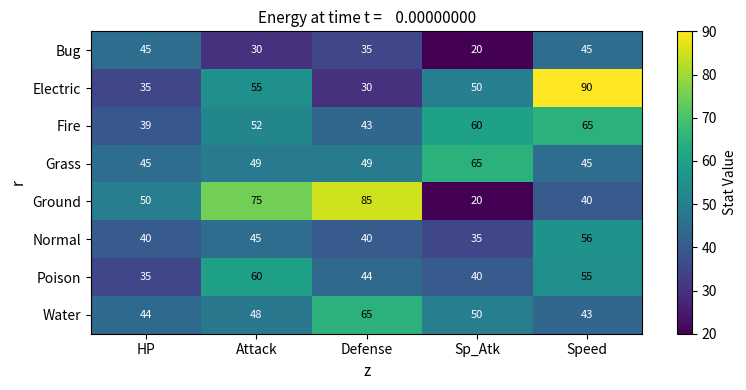

Between HP and Speed, which series saw the biggest shift?

Electric